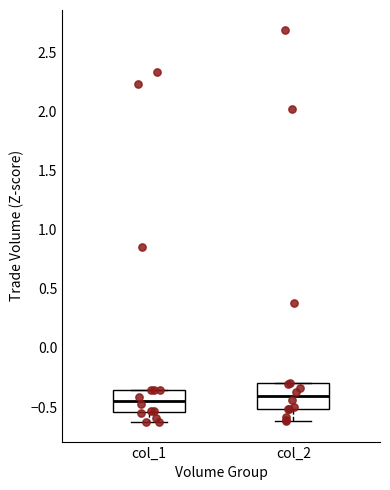

Where is the upper edge of the box for col_2 on the y-axis? The values are not printed on the chart, so give them approximately, as read against the axis.

-0.30